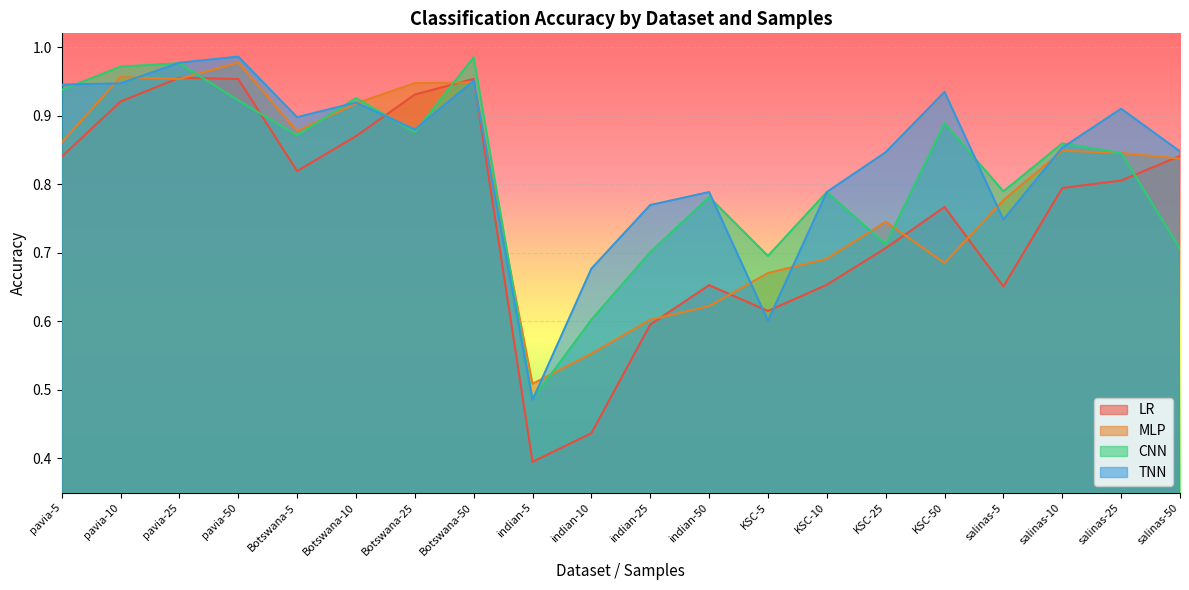

The value of MLP at Botswana-25 is 0.2. True or false?

False